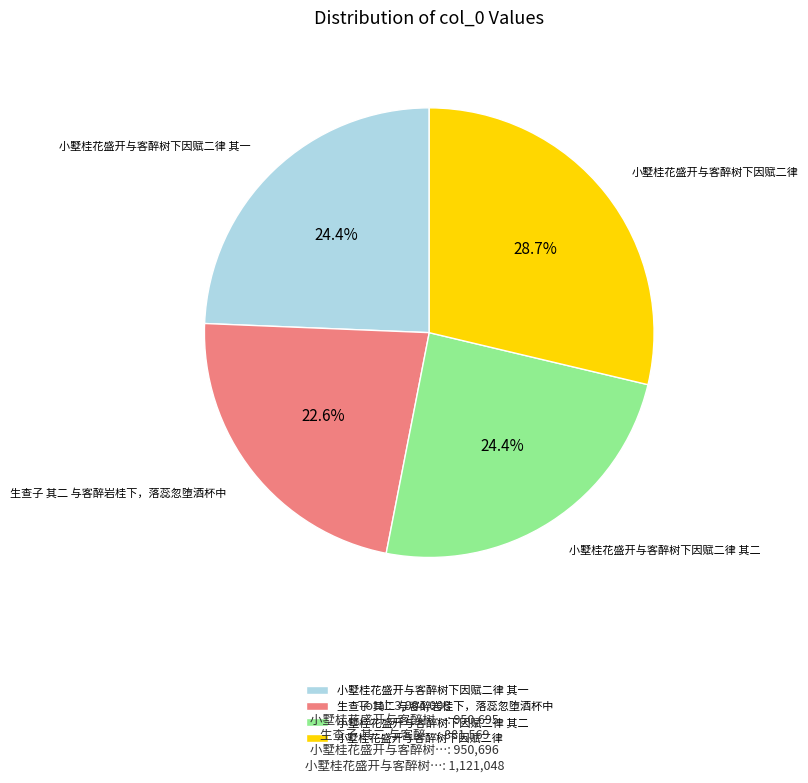

To the nearest percent, what portion does 小墅桂花盛开与客醉树下因赋二律 其二 represent?

24%